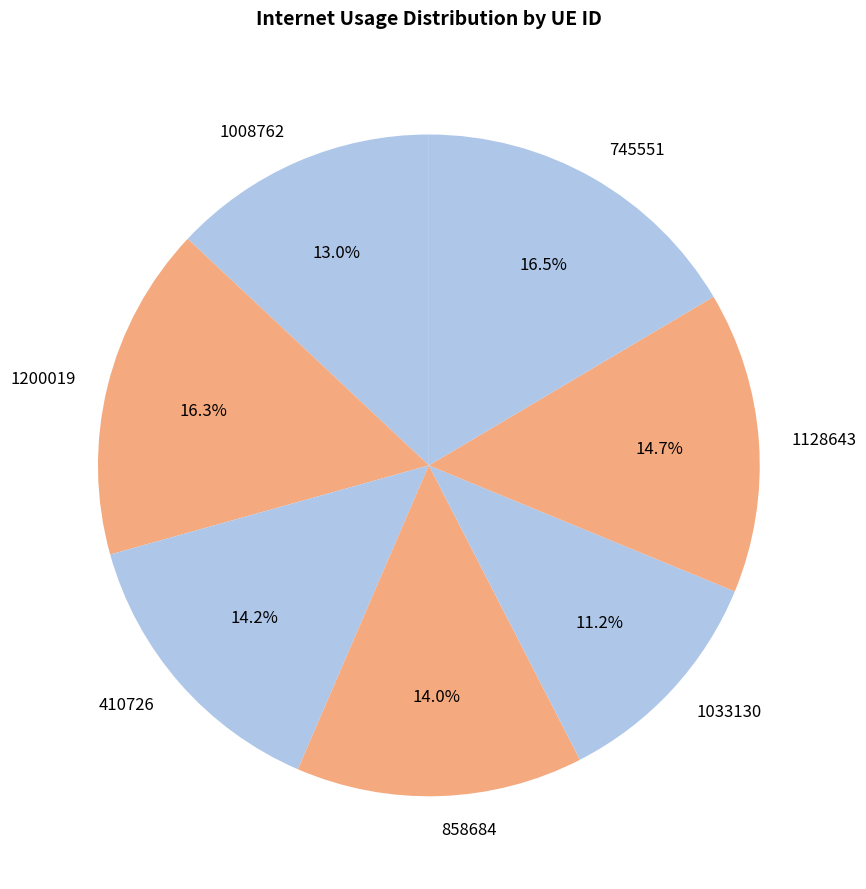

Count the number of slices in the pie.

7